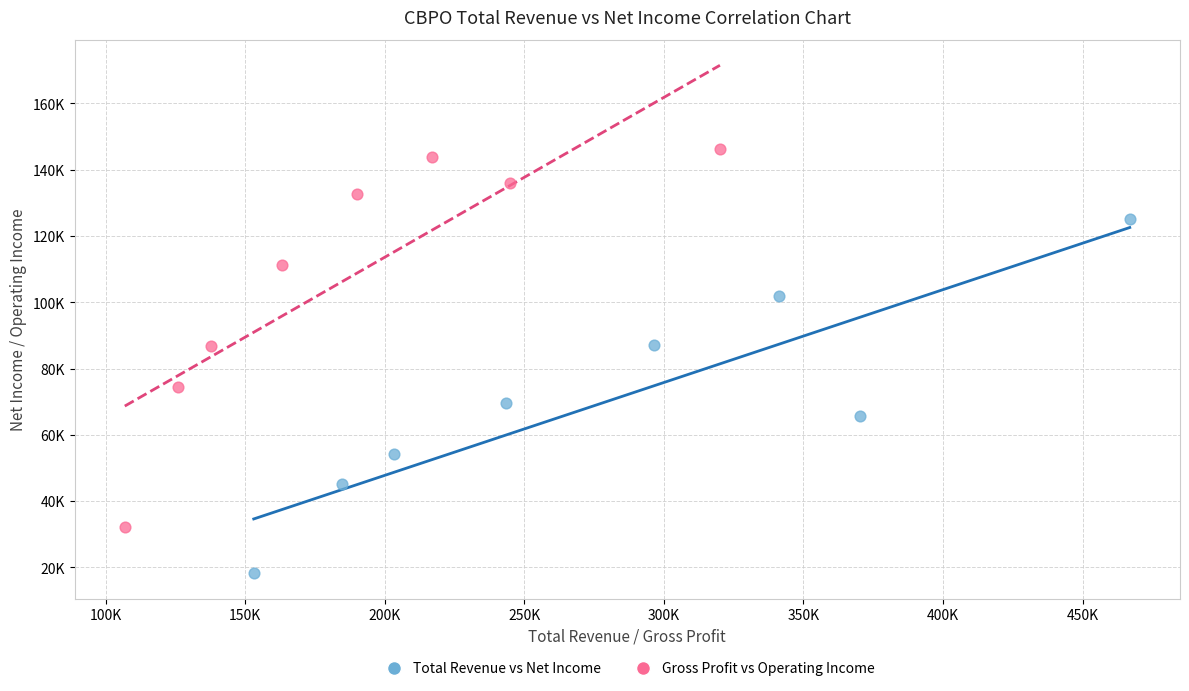

Which series has the largest Y range (max minus min)?

Gross Profit vs Operating Income